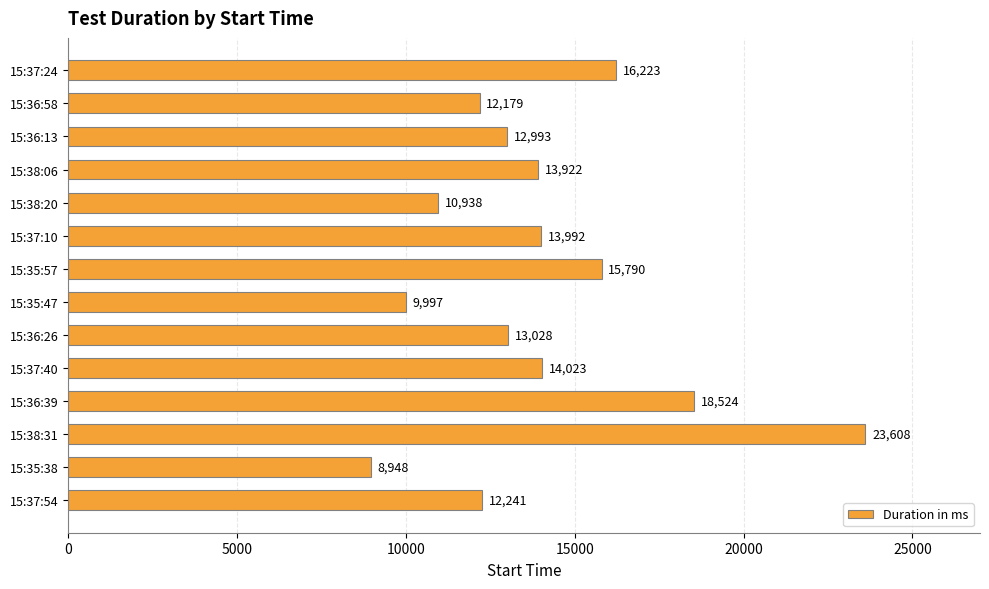

At which label is the value closest to 16278?

15:37:24